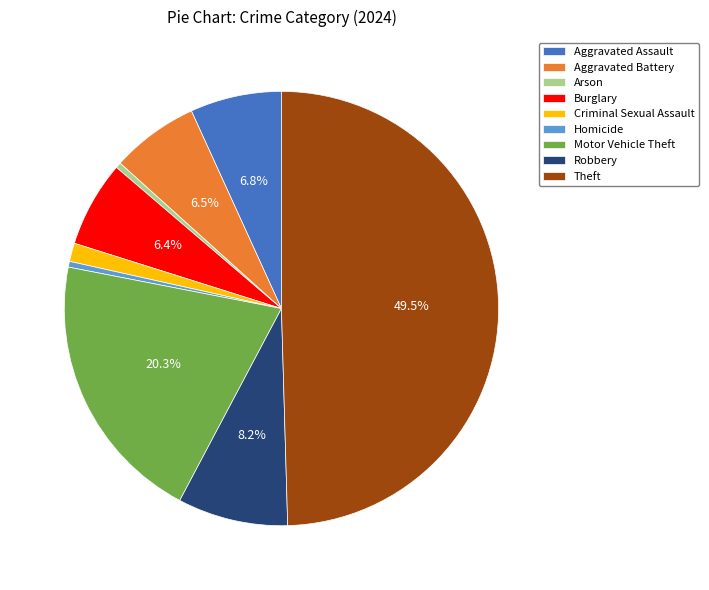

Combined, what portion of the pie is Robbery and Burglary?

14.6%